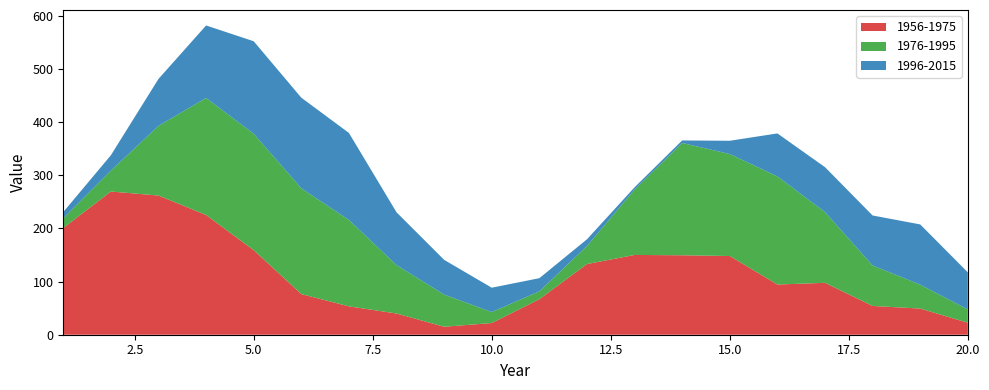

Reading left to right, transcribe all the data shown in this chart.

1956-1975: 1=200.7	2=269.3	3=261.7	4=225.1	5=159.0	6=76.4	7=53.4	8=39.9	9=15.0	10=22.0	11=66.8	12=132.9	13=150.0	14=149.4	15=148.0	16=94.4	17=97.6	18=54.1	19=49.2	20=22.5
1976-1995: 1=18.4	2=39.3	3=131.0	4=220.1	5=218.9	6=198.9	7=162.4	8=91.0	9=60.5	10=20.6	11=14.8	12=33.9	13=123.0	14=211.1	15=191.8	16=203.3	17=133.0	18=76.1	19=44.9	20=25.1
1996-2015: 1=11.6	2=28.9	3=88.3	4=136.3	5=173.9	6=170.4	7=163.6	8=99.3	9=65.3	10=45.8	11=24.7	12=12.6	13=4.2	14=4.8	15=24.9	16=80.8	17=84.5	18=94.0	19=113.3	20=69.7